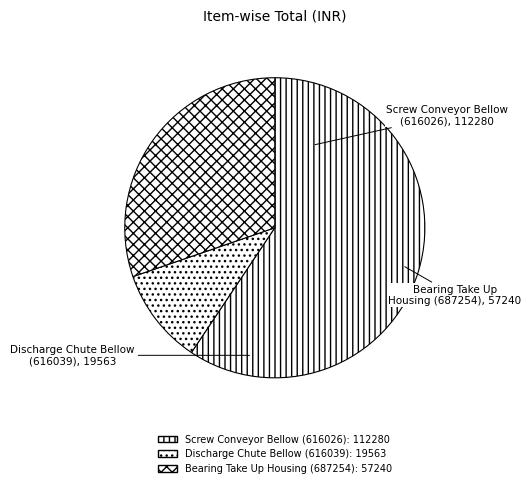

How many segments does this pie chart have?

3